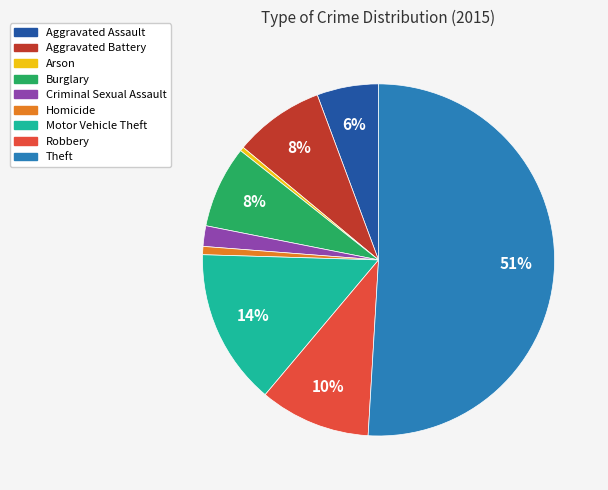

What is the majority slice?

Theft